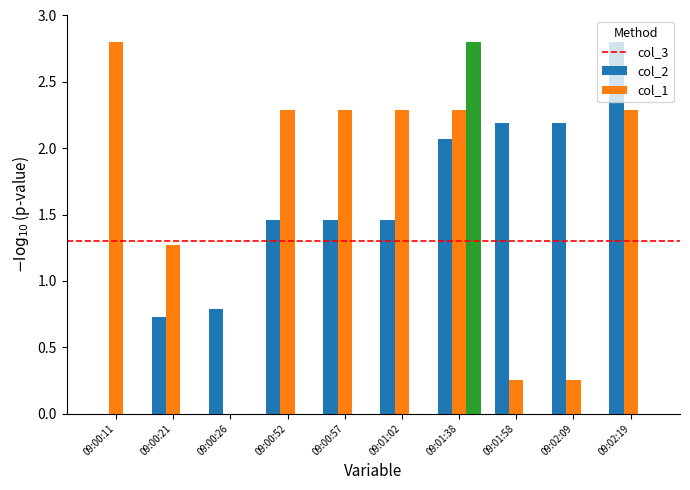

At which label does col_3 first exceed 1?

09:00:52